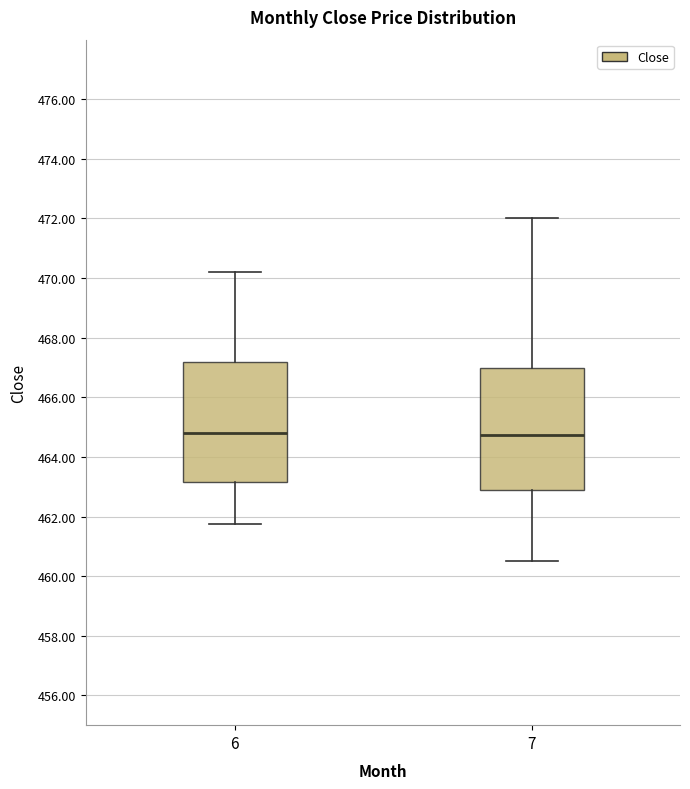

Reading left to right, transcribe this box plot: for each box, give where its median line is, the range the box spans, and where its two whiskers end, as read against the y-axis. The values are not printed on the chart, so give them approximately, as read against the axis.

6: median 464.8, box 463.2 to 467.2, whiskers 461.8 to 470.2
7: median 464.8, box 462.8 to 467.0, whiskers 460.6 to 472.0